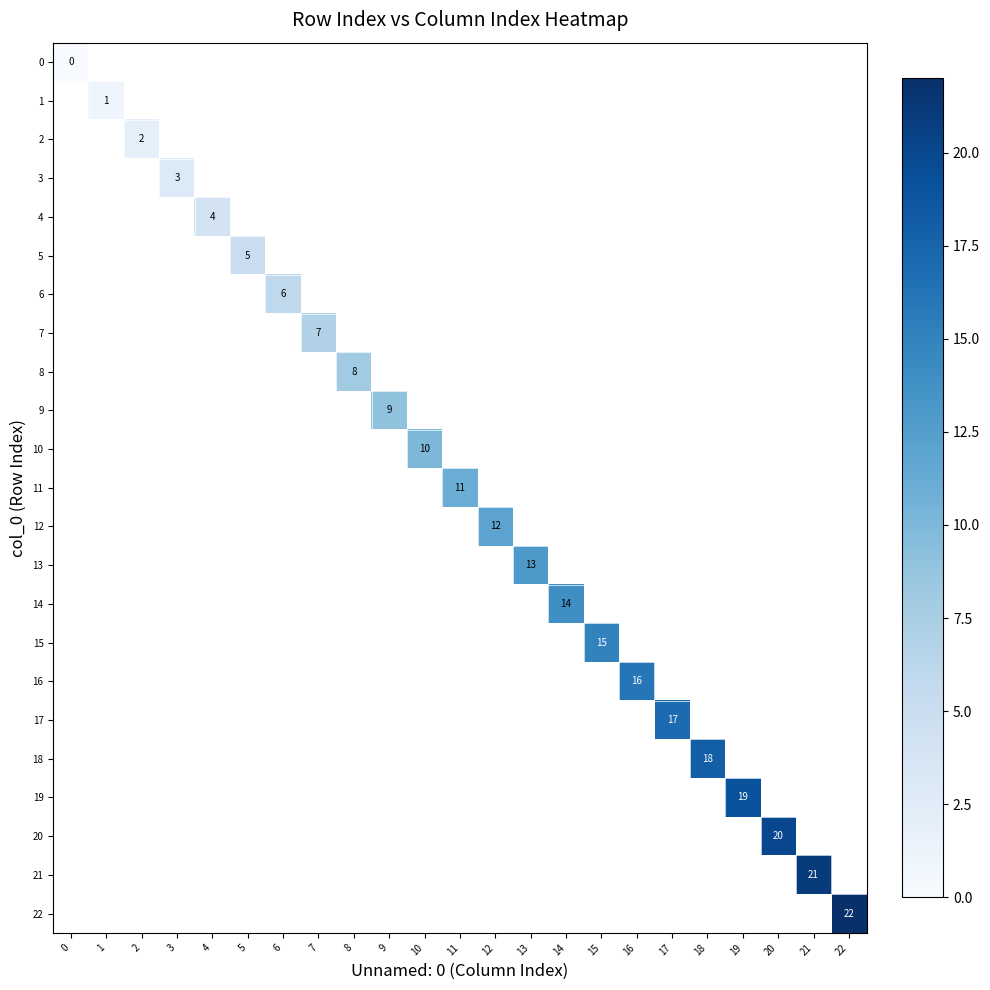

At how many categories does at least one series exceed 5?

17